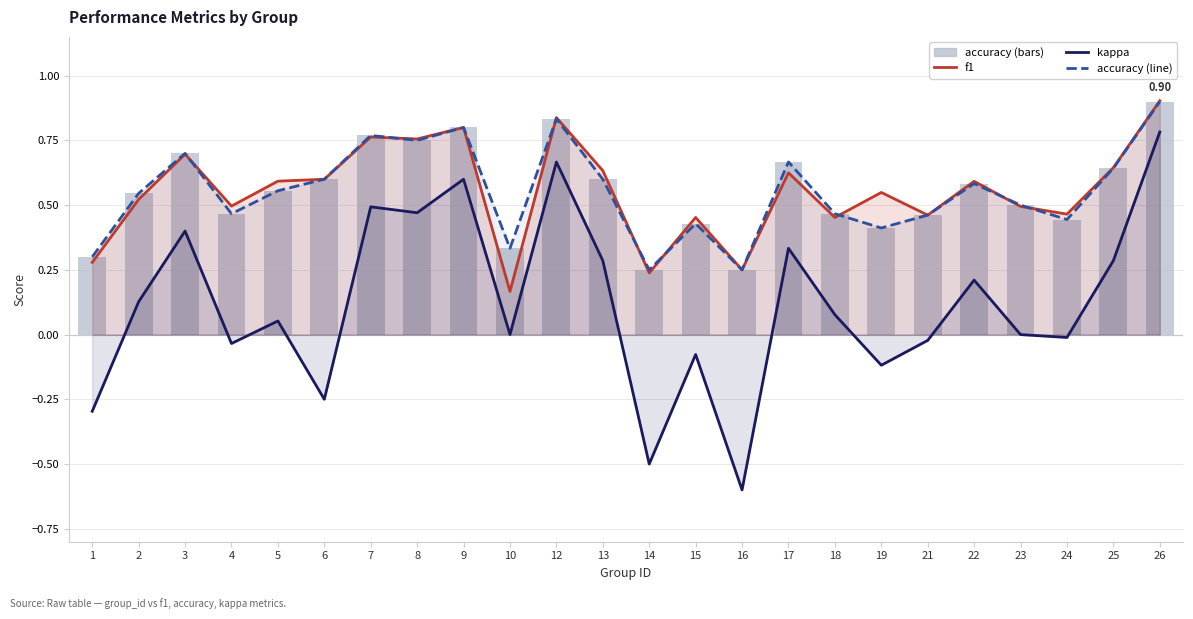

The accuracy series shows 1.3 at 8. True or false?

False